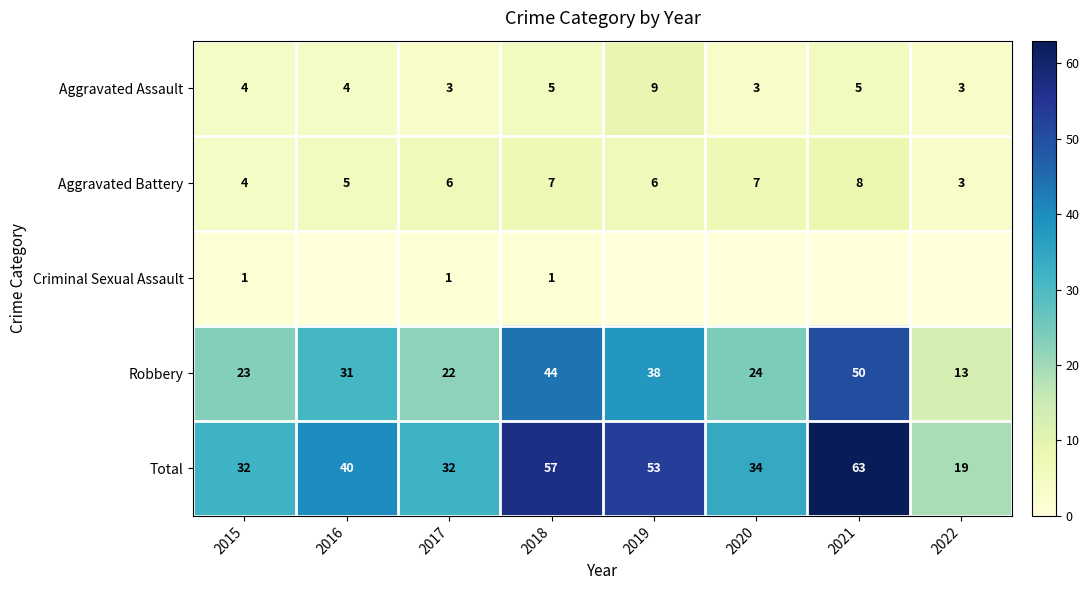

What value does the Robbery series have at 2020?

24